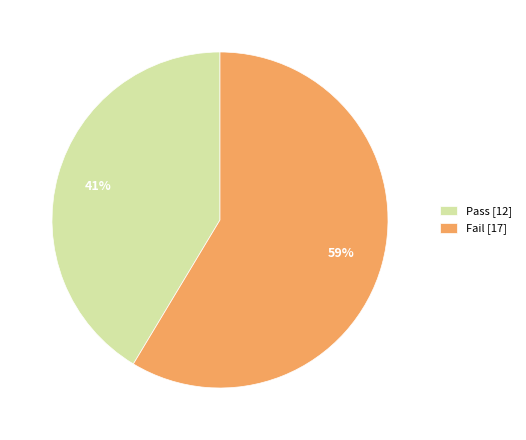

To the nearest percent, what is the average slice percentage?

50%